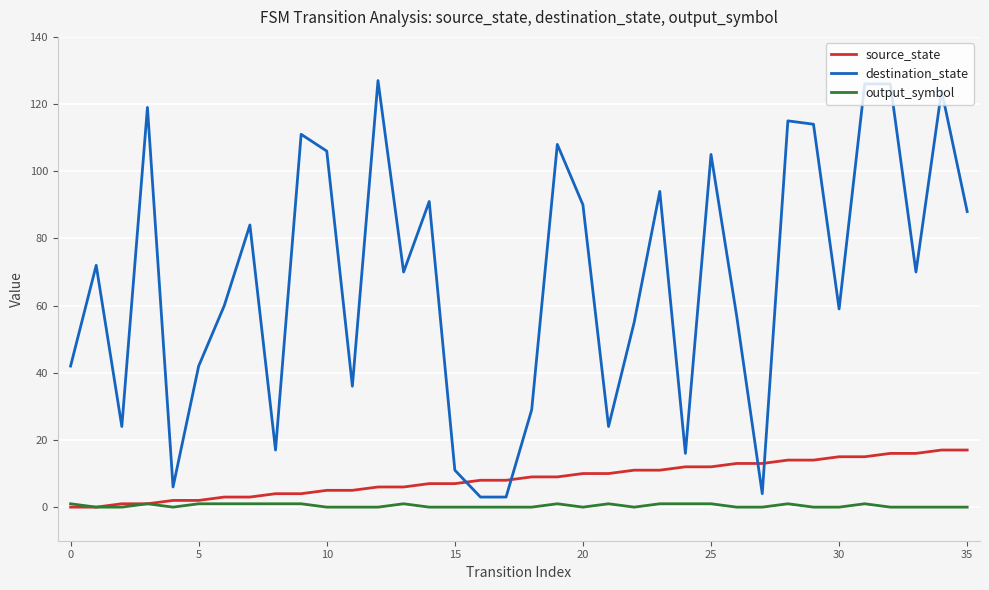

Which series has the largest total across all categories?

destination_state